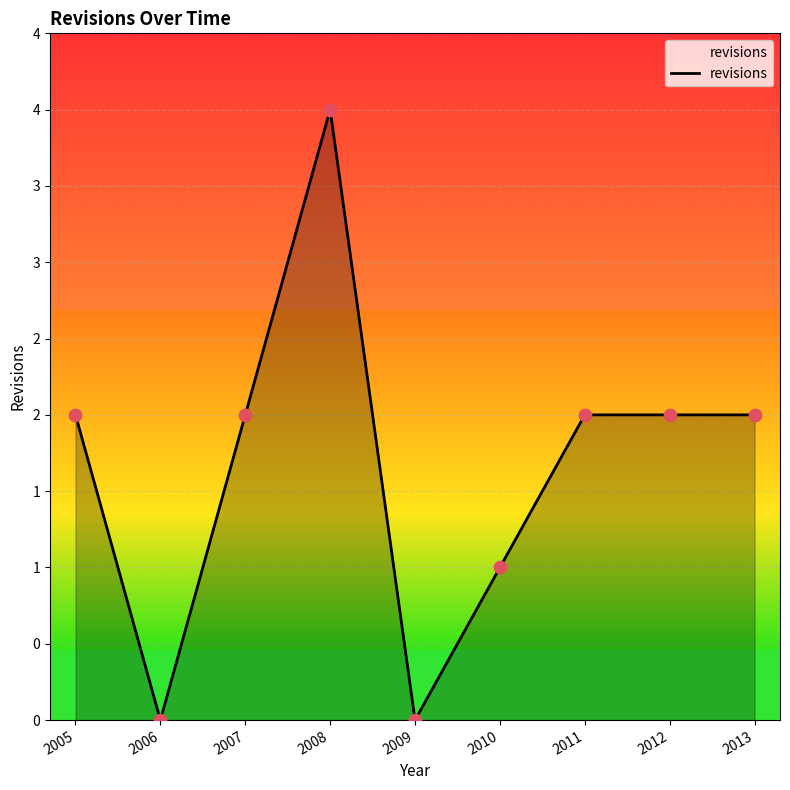

Which has a higher value, 2010 or 2009?

2010